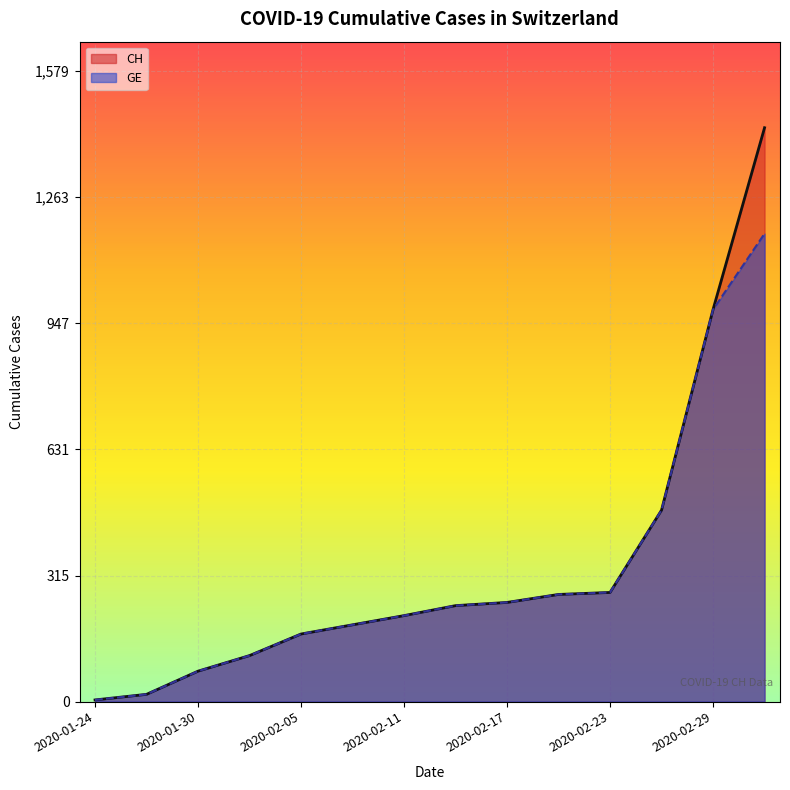

True or false: GE and CH intersect in this chart.

False